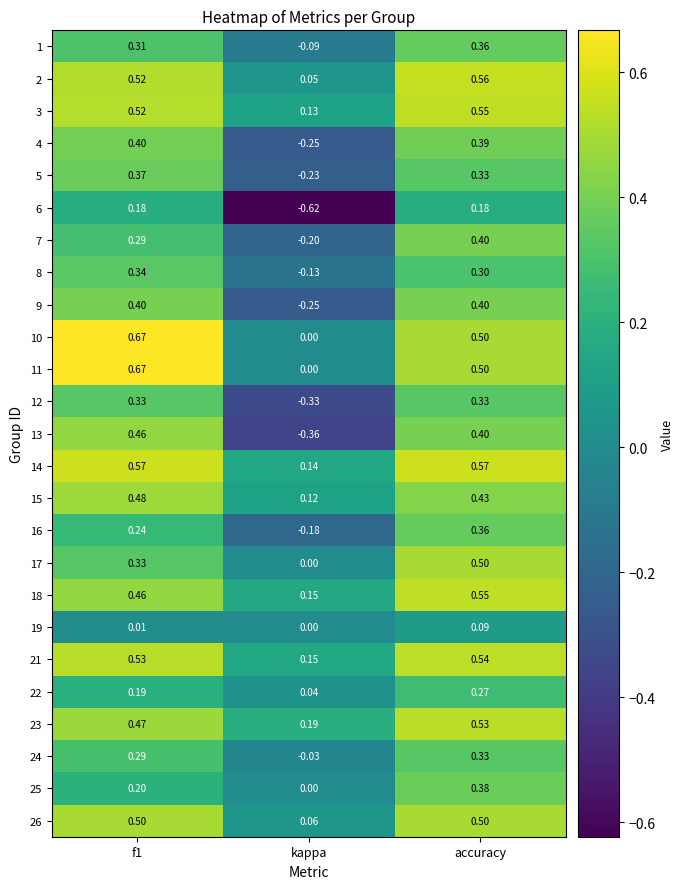

Is the value of 22 at kappa greater than the value of 16 at accuracy?

No